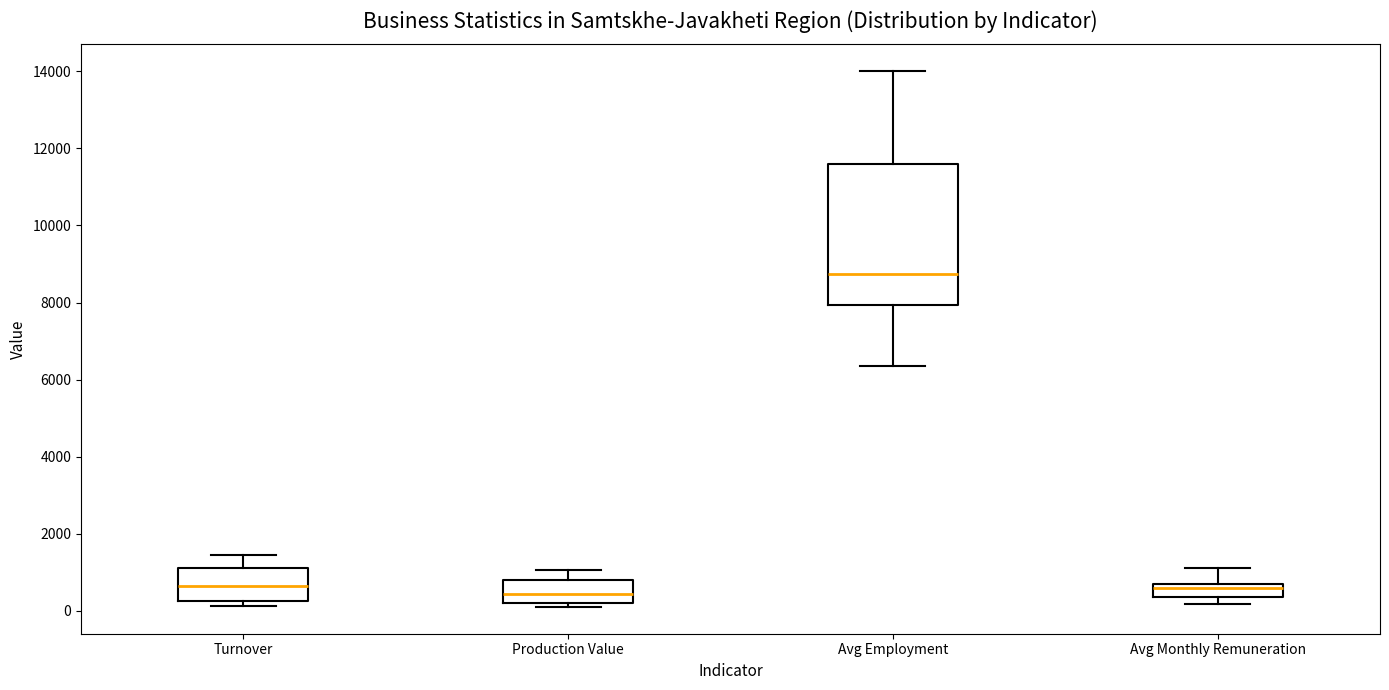

Reading left to right, transcribe this box plot: for each box, give where its median line is, the range the box spans, and where its two whiskers end, as read against the y-axis. The values are not printed on the chart, so give them approximately, as read against the axis.

Turnover: median 600, box 200 to 1200, whiskers 200 (just below the box's lower edge) to 1400
Production Value: median 400, box 200 to 800, whiskers 200 (just below the box's lower edge) to 1000
Avg Employment: median 8800, box 8000 to 11600, whiskers 6400 to 14000
Avg Monthly Remuneration: median 600, box 400 to 800, whiskers 200 to 1200